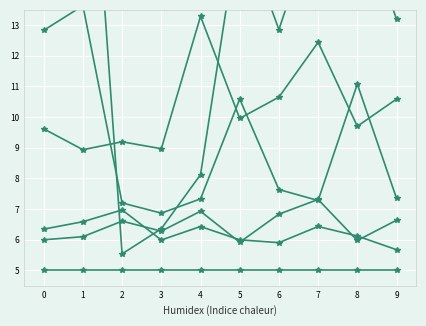

What is the greatest value displayed?

23.6